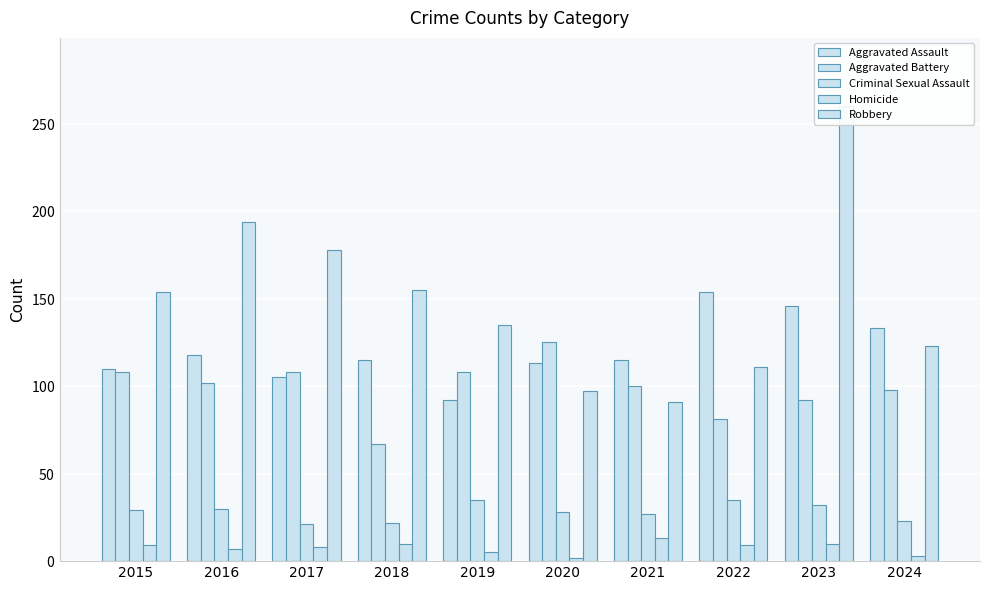

What is the value of the Aggravated Assault bar at the 9th from the left?

146